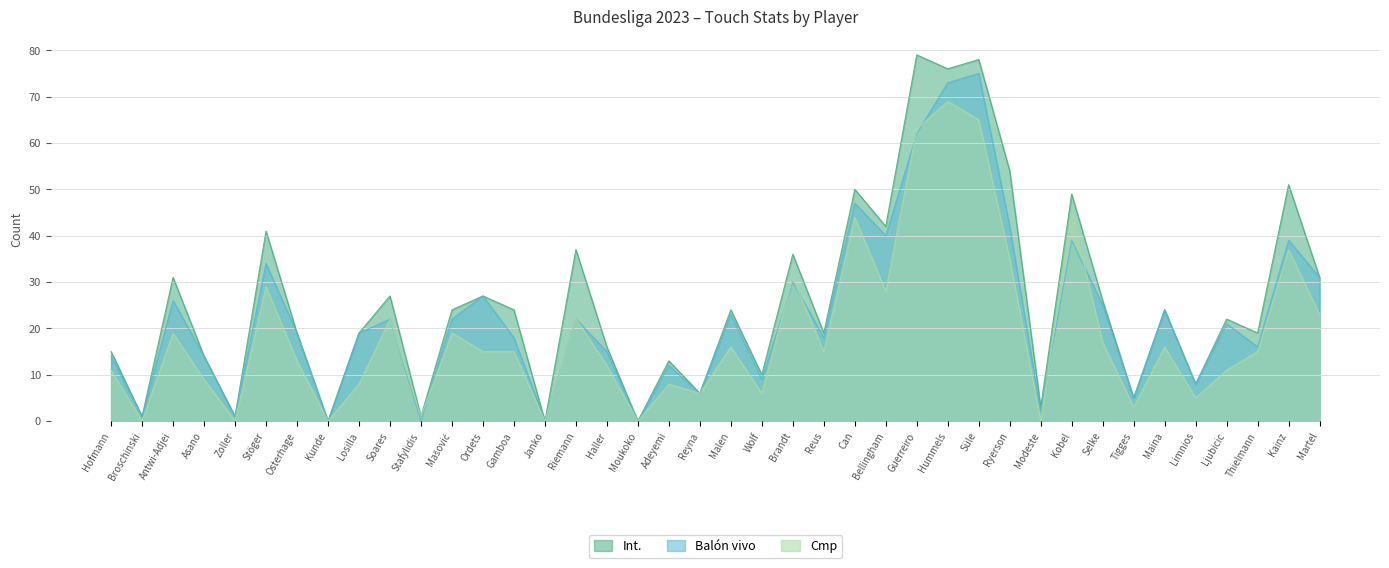

How many intersections are there between Cmp and Balón vivo?

7